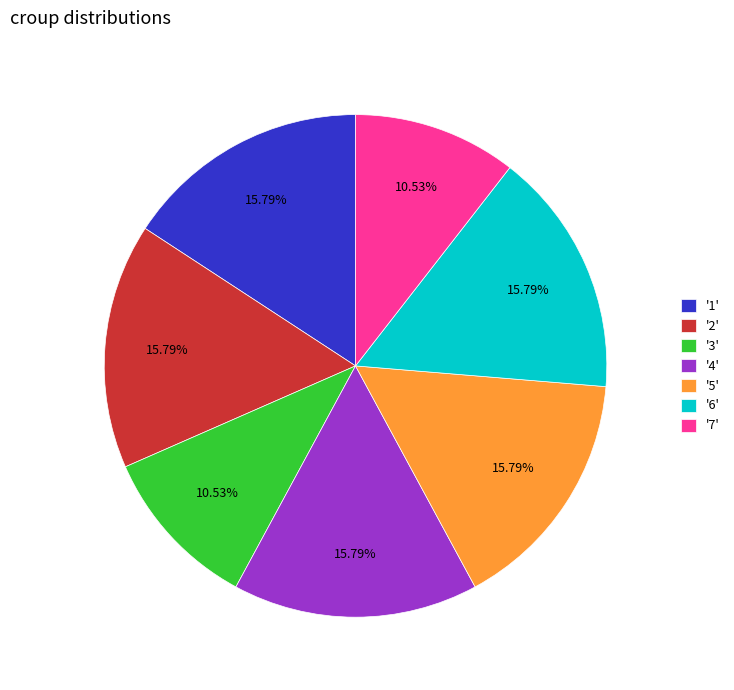

Is the sum of '2' and '4' greater than half?

No